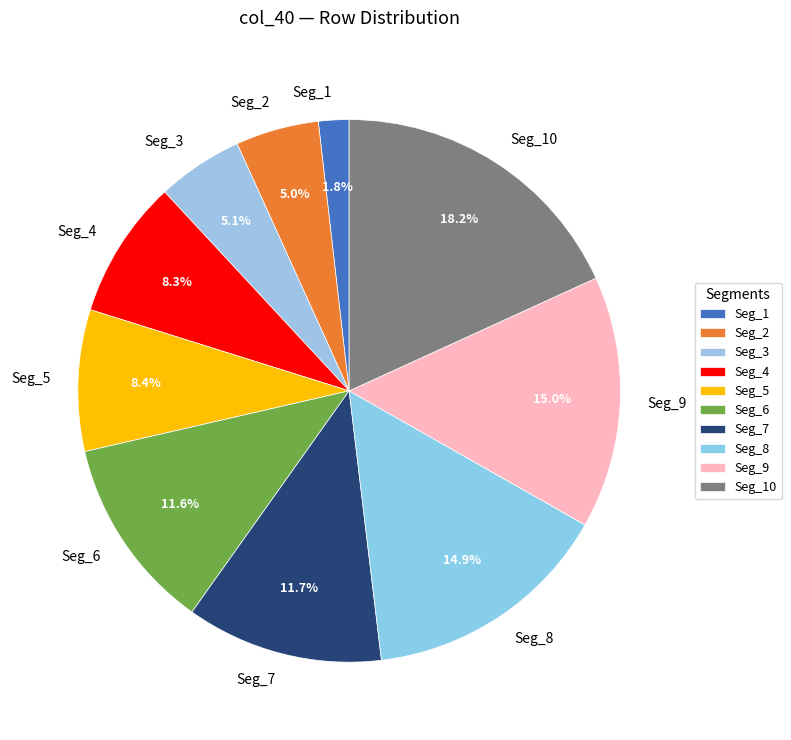

Which category has the smallest portion of the pie?

Seg_1